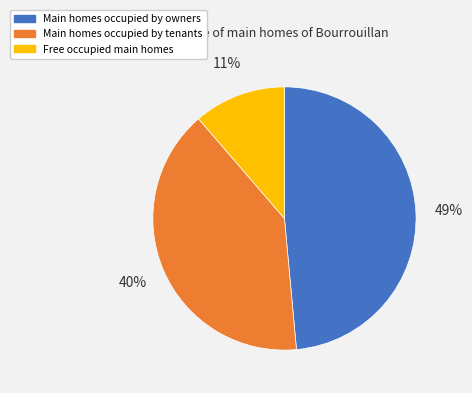

Rank the categories by value from highest to lowest.

Main homes occupied by owners, Main homes occupied by tenants, Free occupied main homes